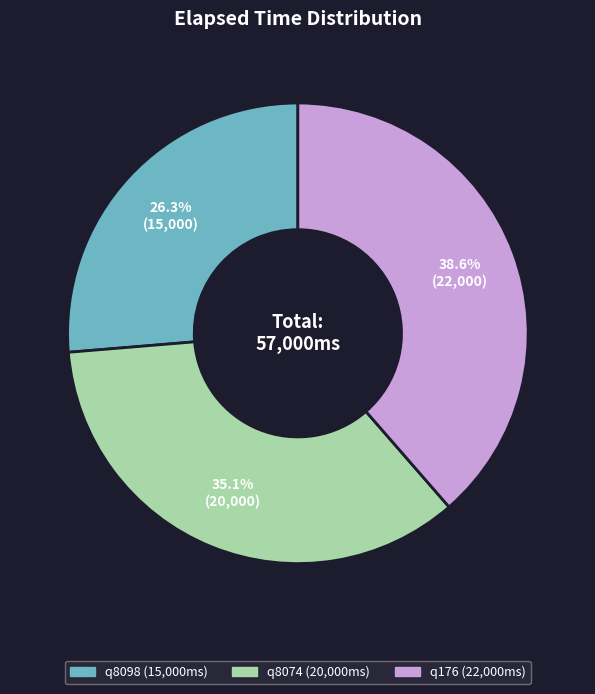

How many segments does this pie chart have?

3